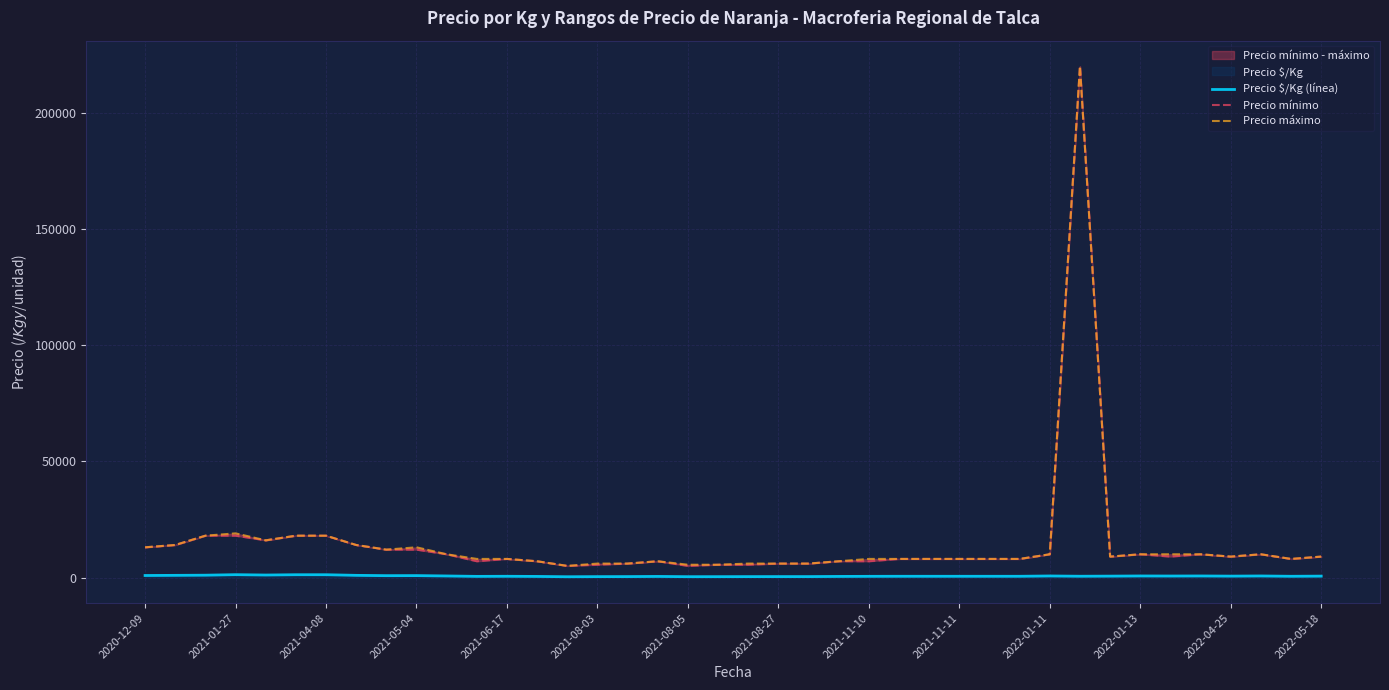

Is the value of Precio $/Kg (línea) at 38 greater than the value of Precio mínimo at 2021-08-05?

No